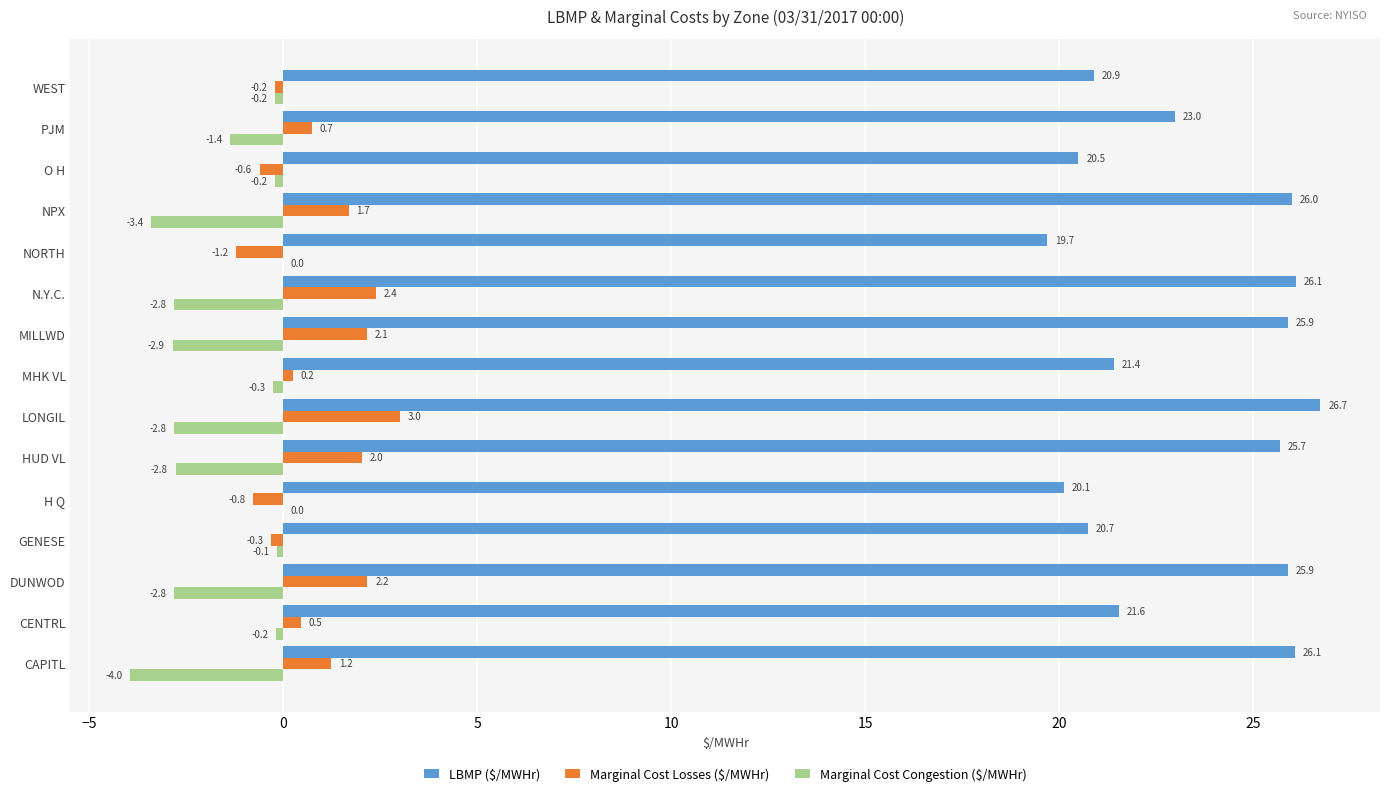

Which series has the largest total across all categories?

LBMP ($/MWHr)